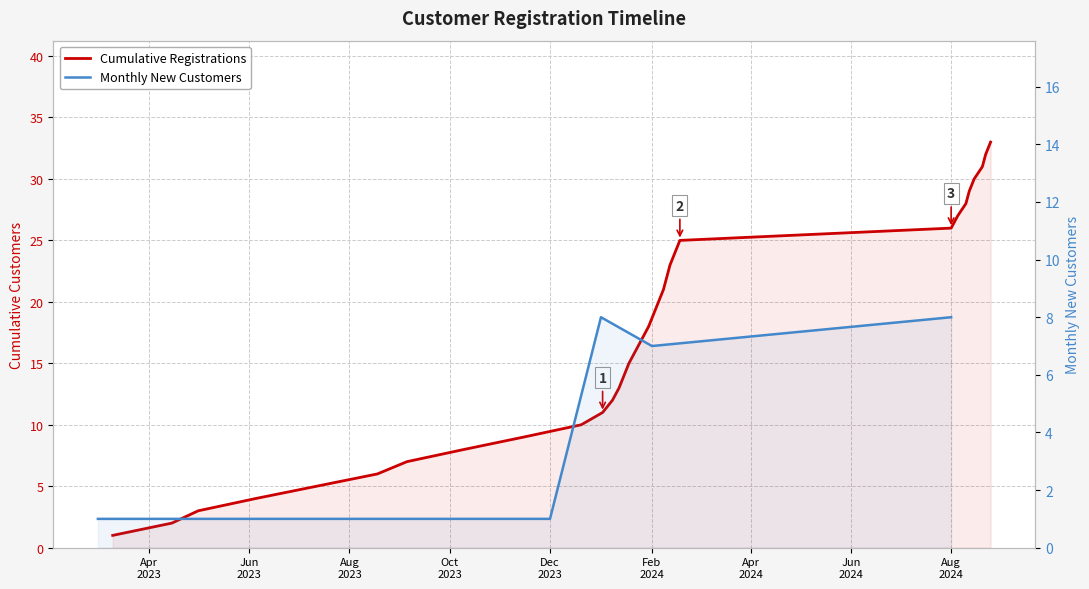

At which label does the data first exceed 17?

2024-01-30